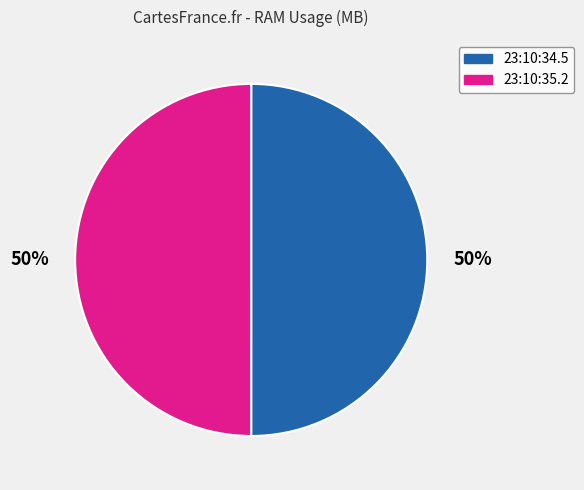

Count the number of slices in the pie.

2